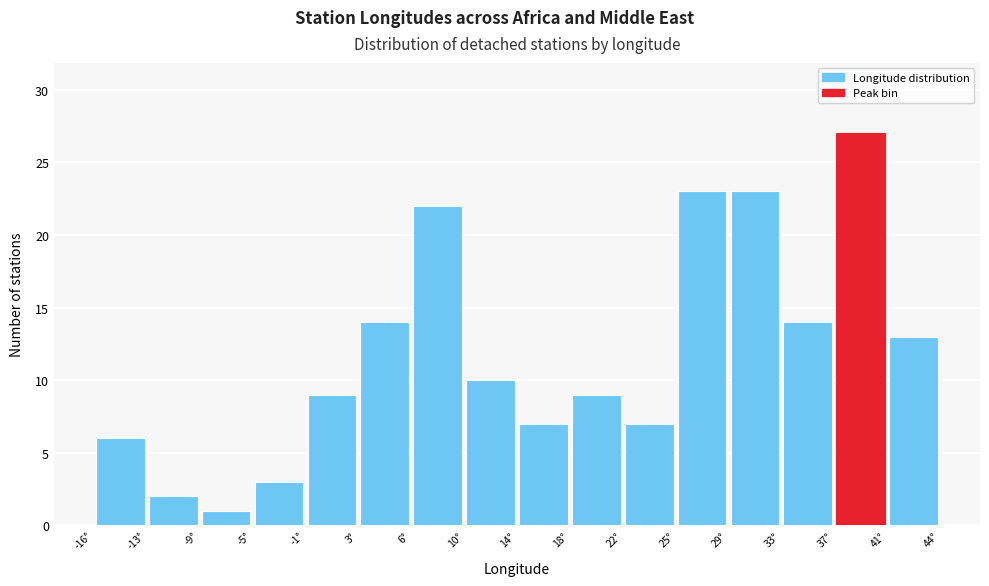

Reading left to right, transcribe this chart: for each bar, give the range it covers on the x-axis and its height. Neither the bar edges nor the heights are printed on the chart, so give them approximately, as read against the axes.

-16.5 to -12.5: 6
-12.5 to -9.0: 2
-9.0 to -5.0: 1
-5.0 to -1.0: 3
-1.0 to 2.5: 9
2.5 to 6.5: 14
6.5 to 10.0: 22
10.0 to 14.0: 10
14.0 to 18.0: 7
18.0 to 21.5: 9
21.5 to 25.5: 7
25.5 to 29.5: 23
29.5 to 33.0: 23
33.0 to 37.0: 14
37.0 to 40.5: 27
40.5 to 44.5: 13